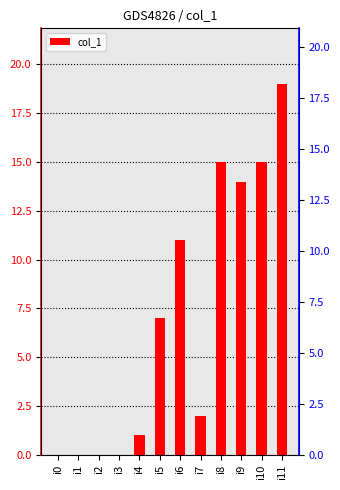

Between i0 and i6, which is larger?

i6